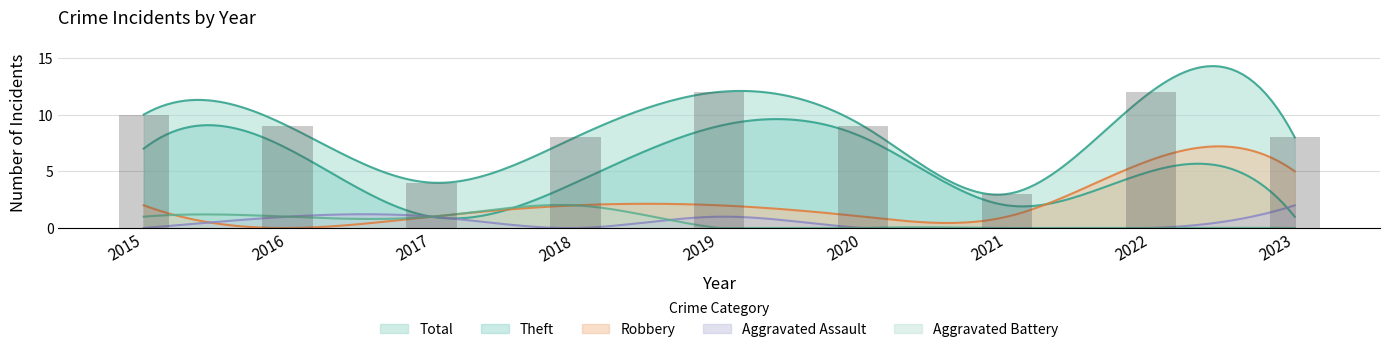

What is the total value across all series at 2018?

16